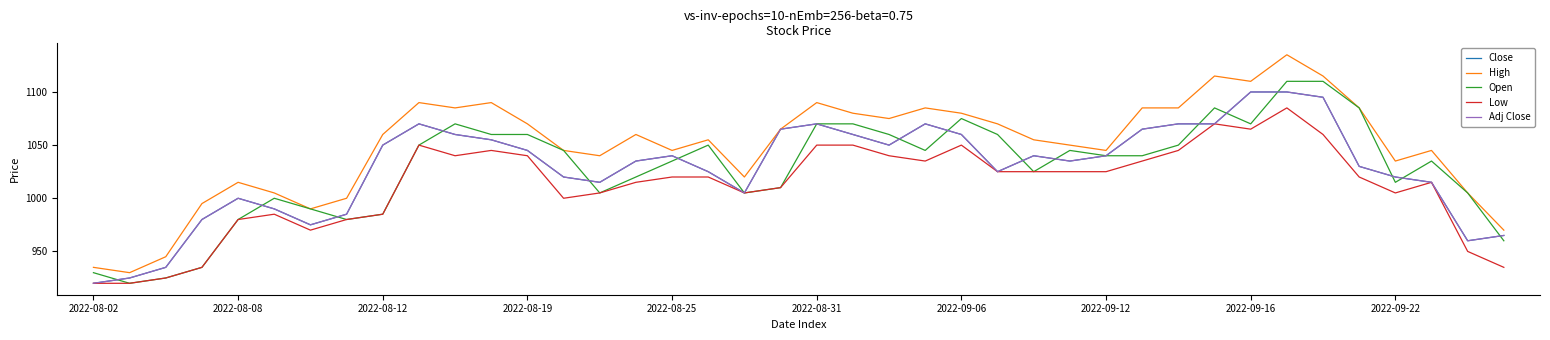

Is this an area chart (filled region under the line)?

No